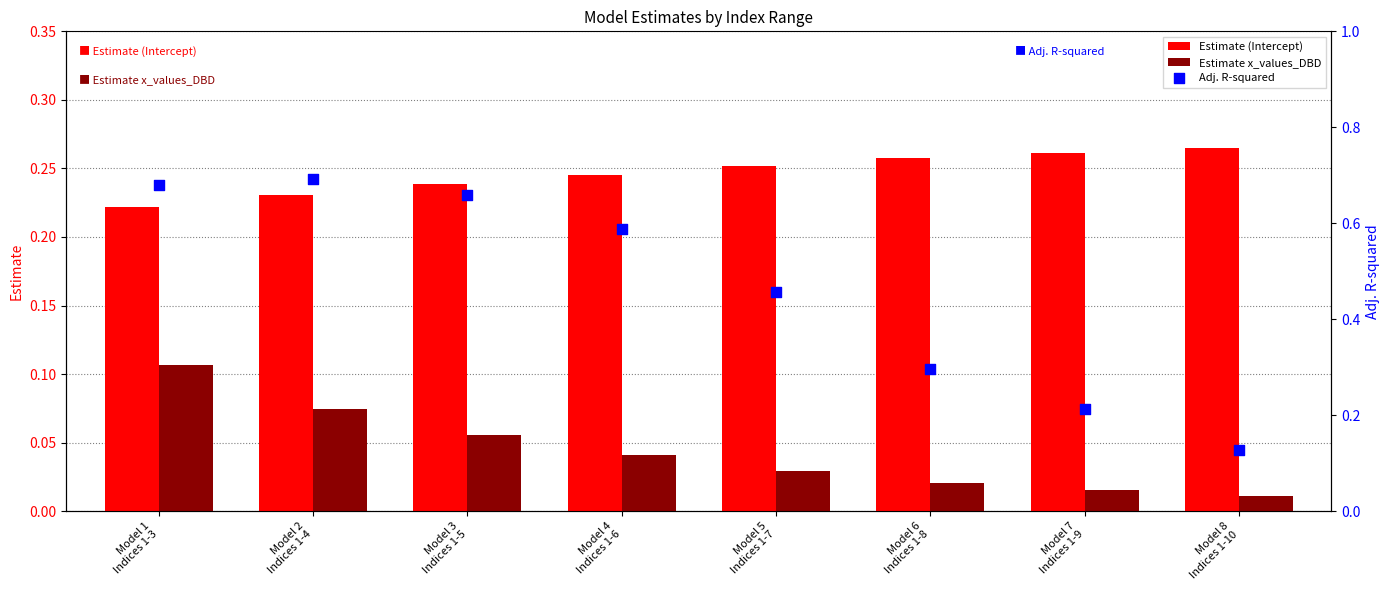

Which series has the widest spread of Y values?

Adj. R-squared